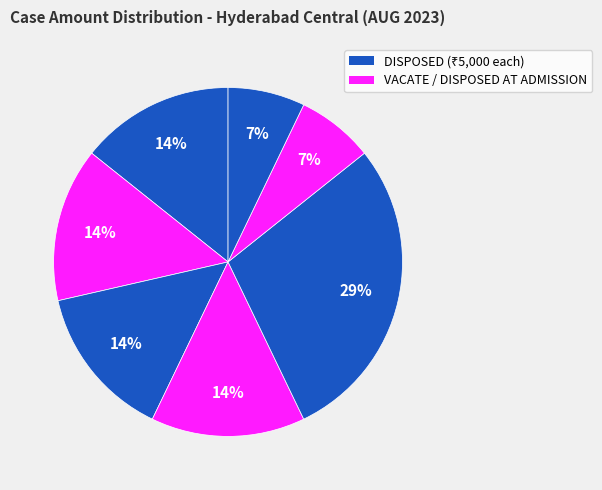

How many segments does this pie chart have?

7